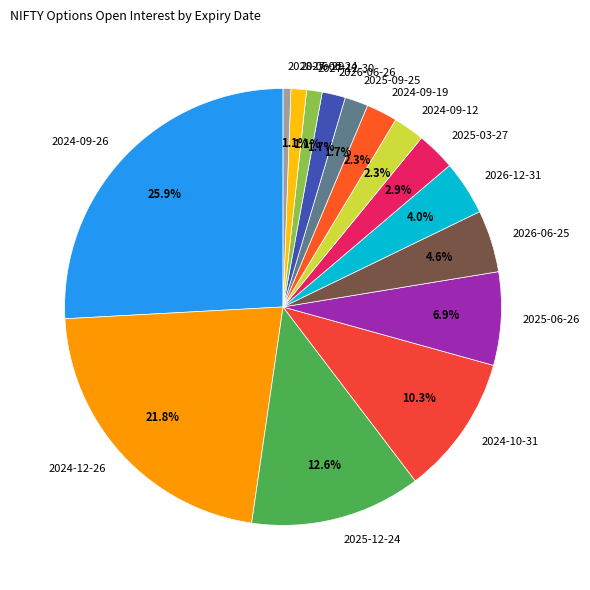

What is the smallest slice in the pie chart?

2028-06-29